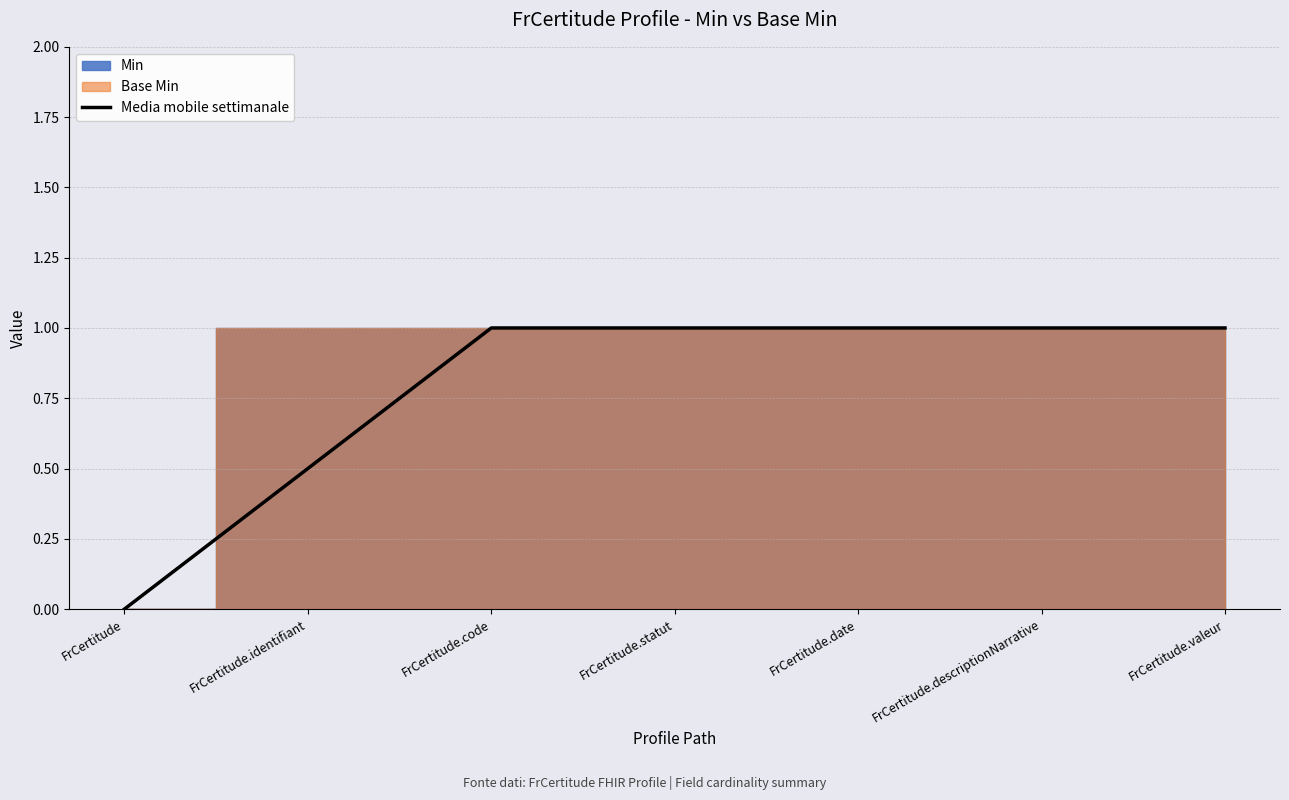

Reading left to right, what are all the values shown in this chart?

0.0	0.5	1.0	1.0	1.0	1.0	1.0